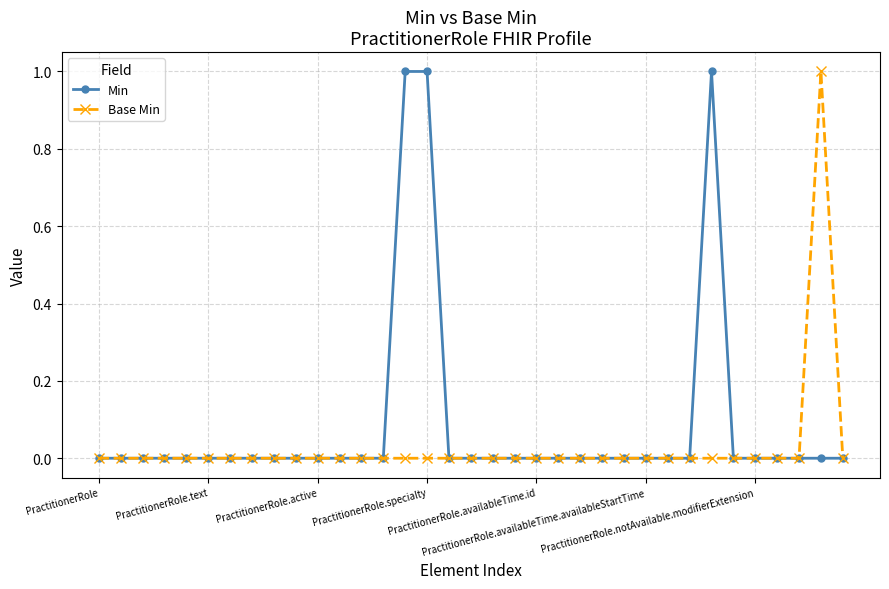

List the series in order of their overall mean, highest first.

Min, Base Min